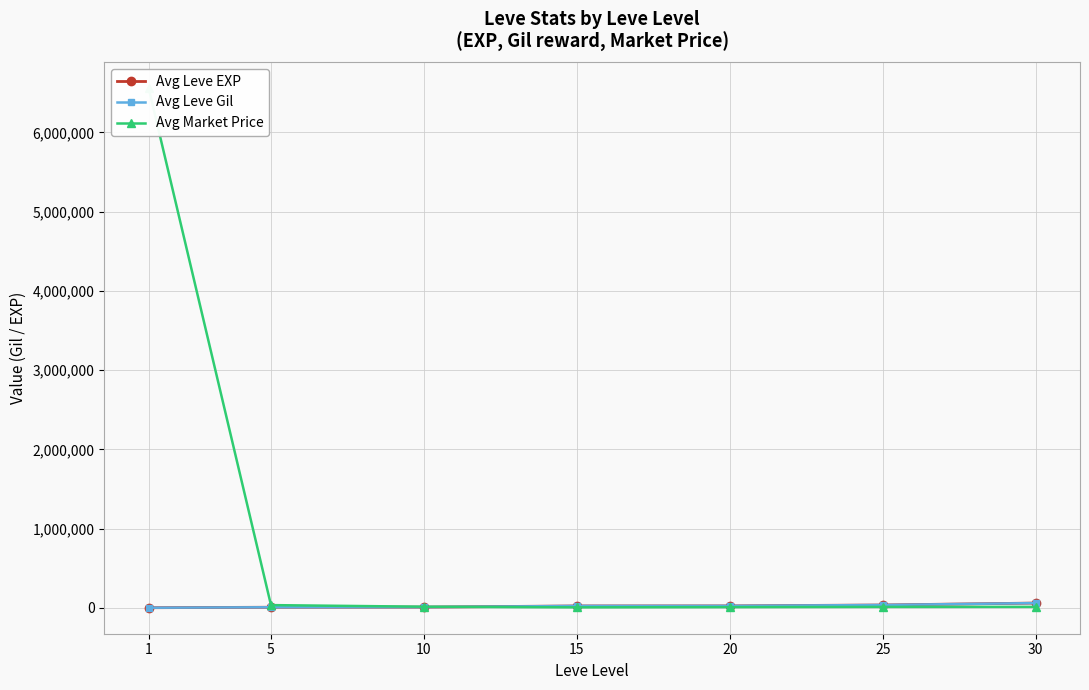

Is it true that Avg Leve EXP equals 59405.0 at 30?

True